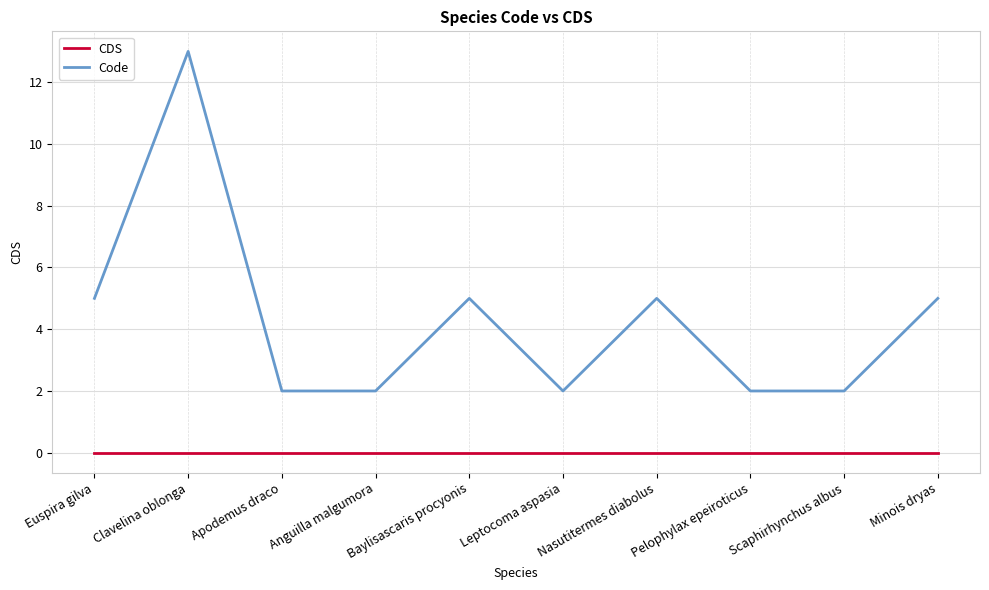

Reading left to right, what are all the values shown in this chart?

CDS: 0	0	0	0	0	0	0	0	0	0
Code: 5	13	2	2	5	2	5	2	2	5